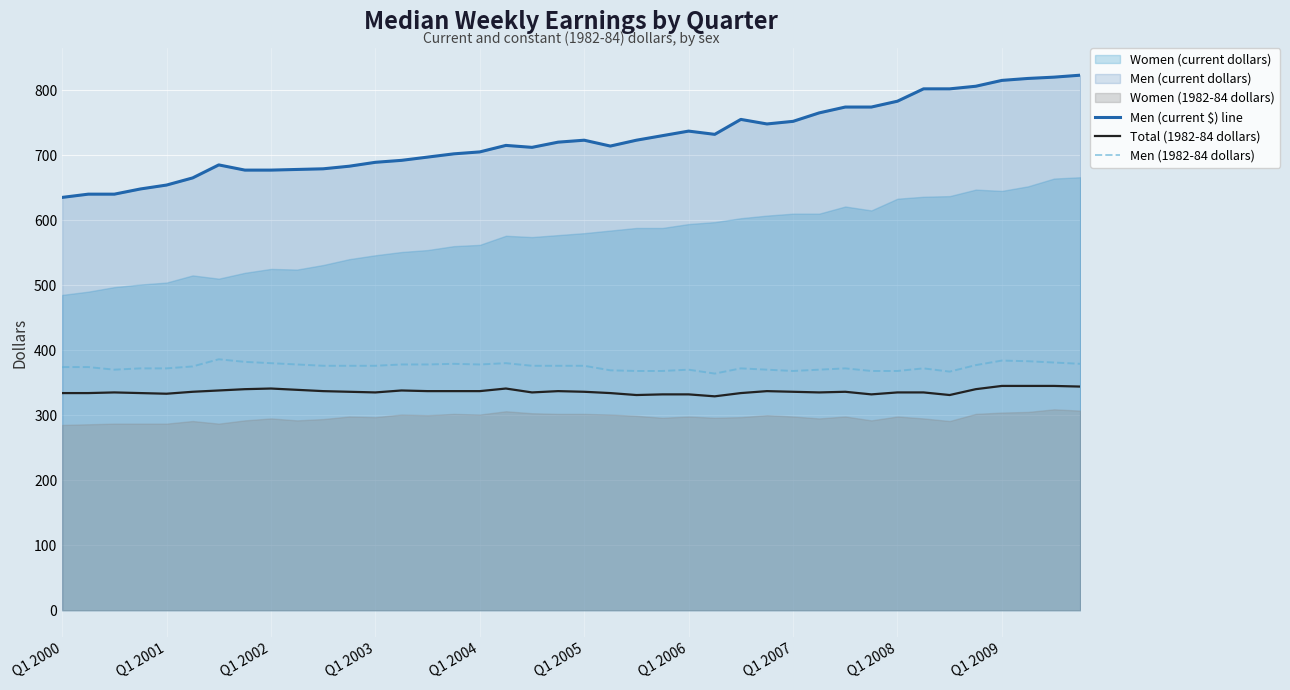

True or false: Men (1982-84 dollars) has more than 0 points higher than both neighbors.

True